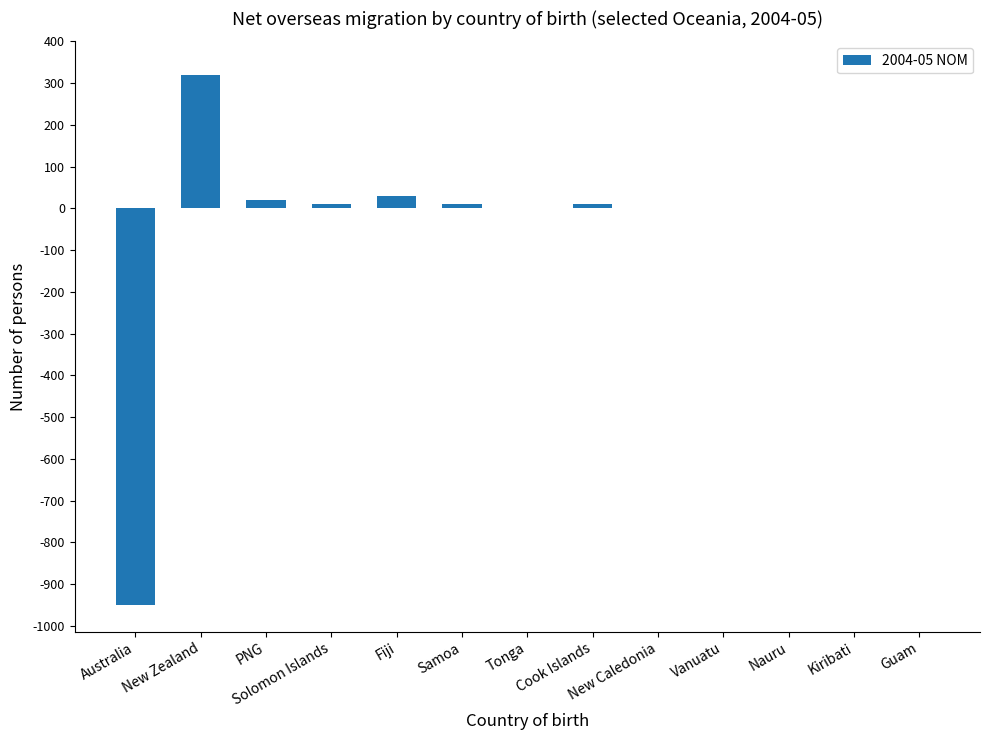

What is the greatest value displayed?

320